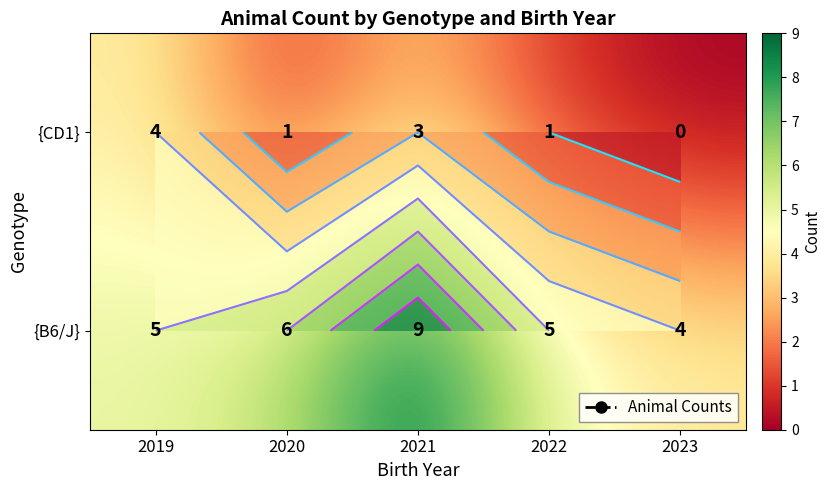

Is the value of {CD1} at 2022 greater than the value of {B6/J} at 2020?

No